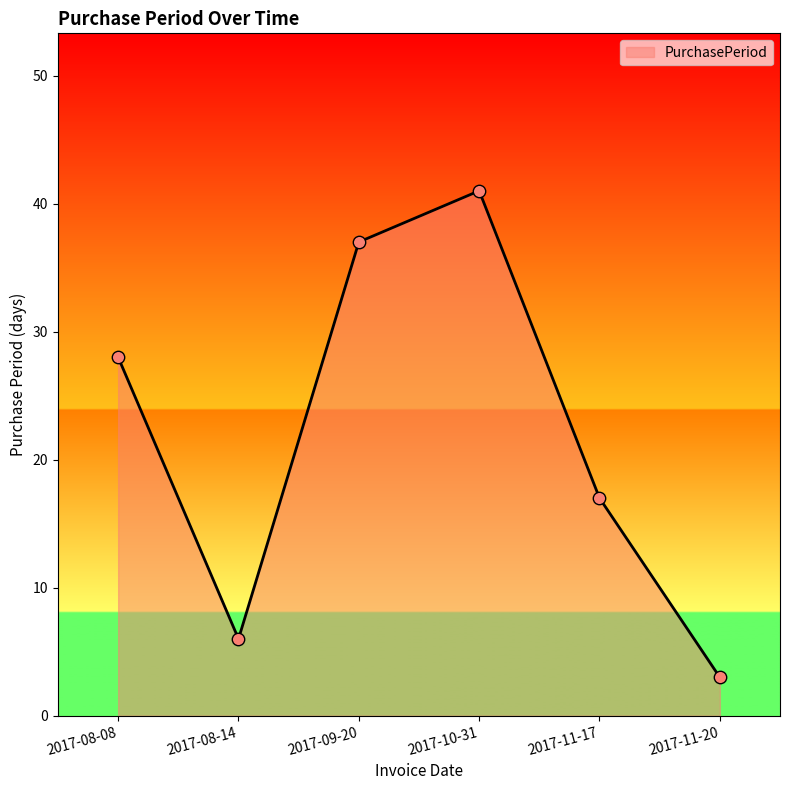

What is the change in value from 2017-10-31 to 2017-11-17?

-24